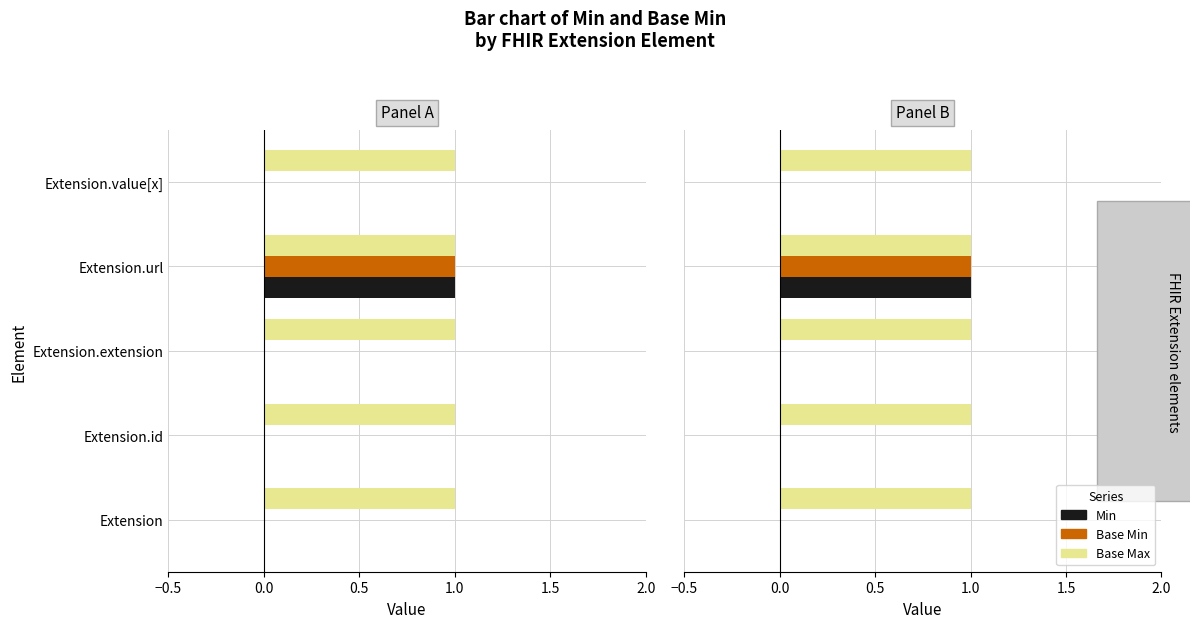

True or false: Min has a value of 1.0 at Extension.url.

True